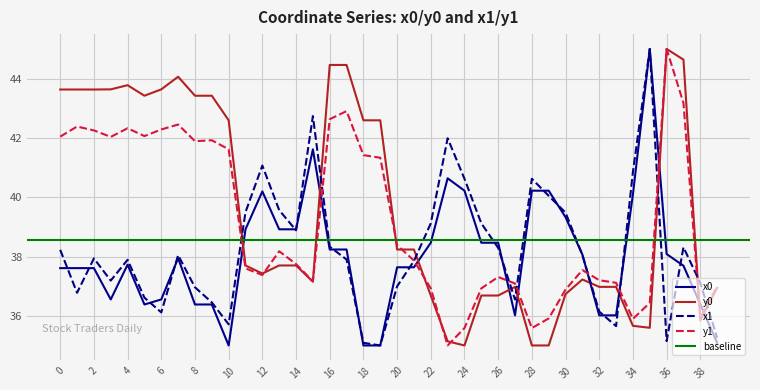

What is the difference between the y0 values at 19 and 28?

7.6